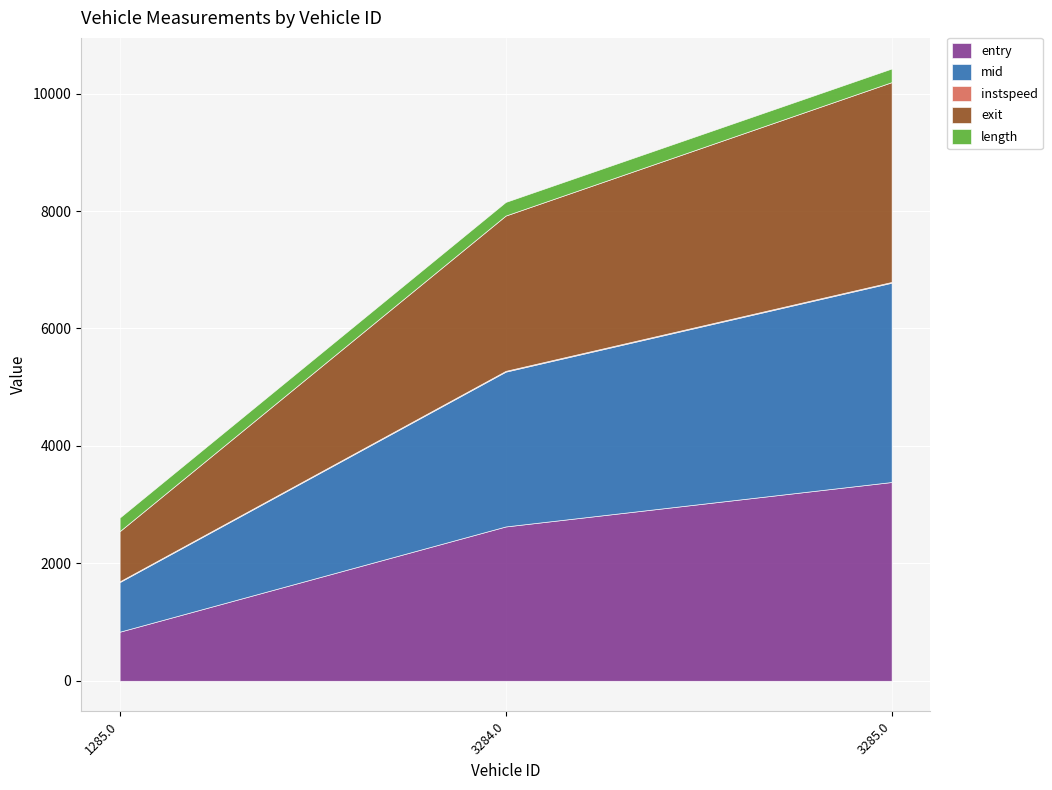

True or false: entry has a value of 4185.0 at 3284.0.

False